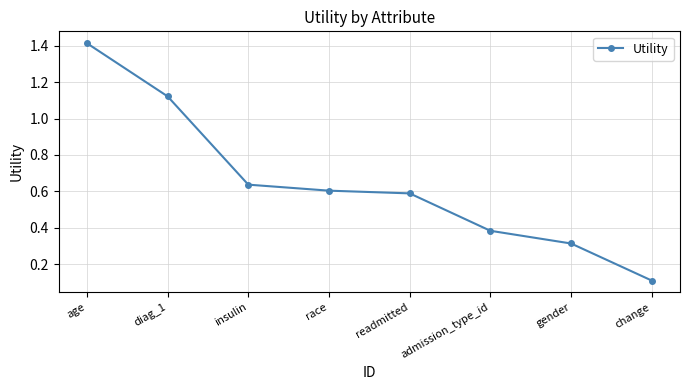

How many lines are shown in the chart?

1